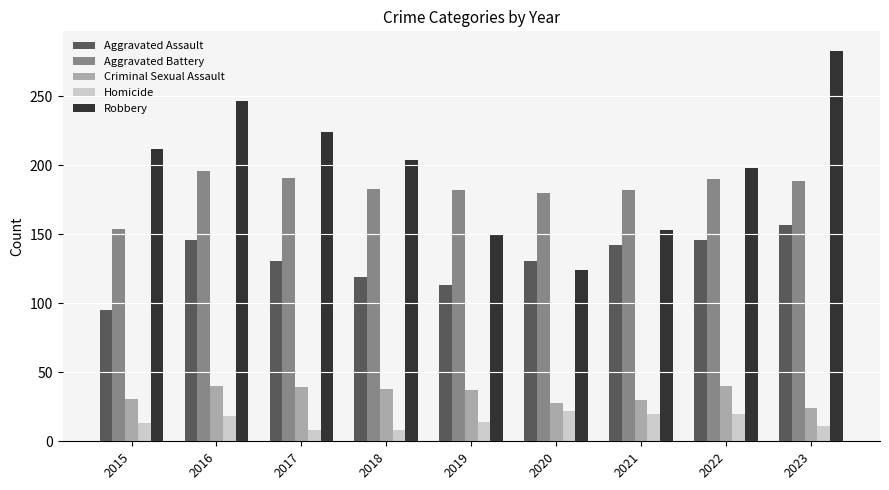

Which series has the widest spread of values?

Robbery